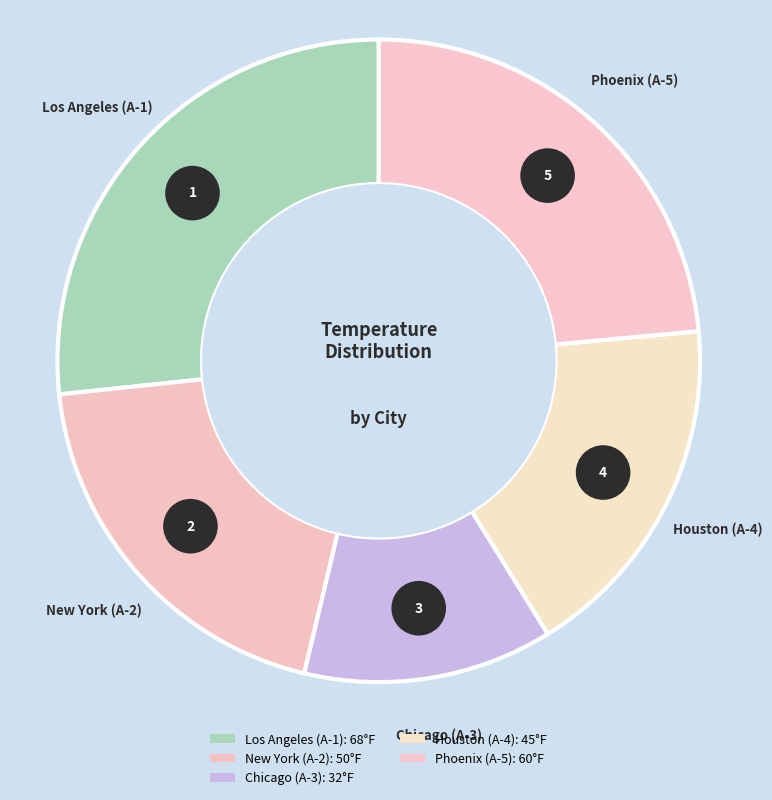

What is the total percentage of New York (A-2) and Houston (A-4)?

37.3%